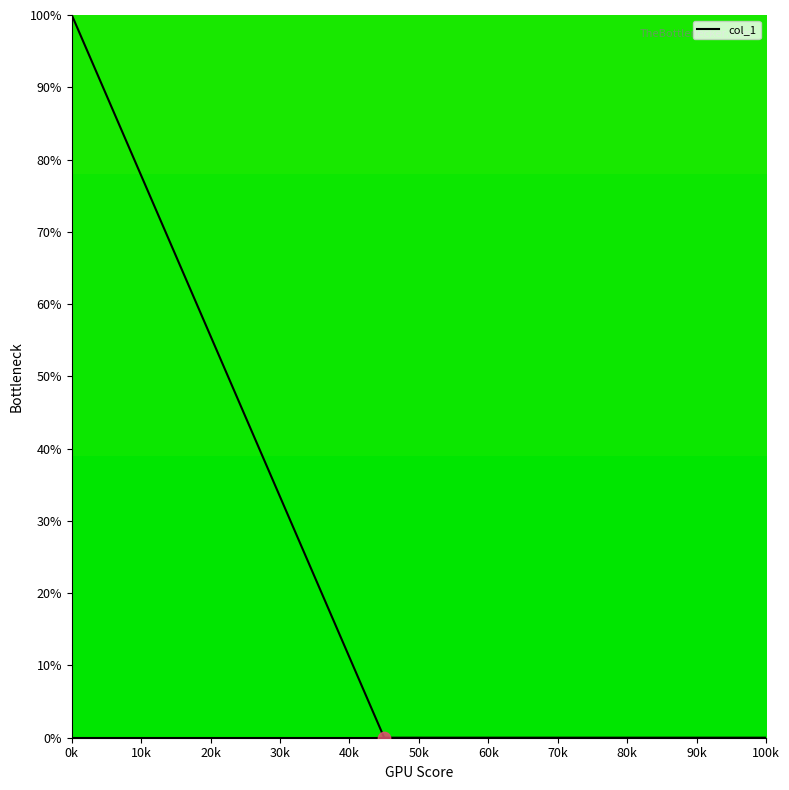

Which has a higher value, 20k or 60k?

20k